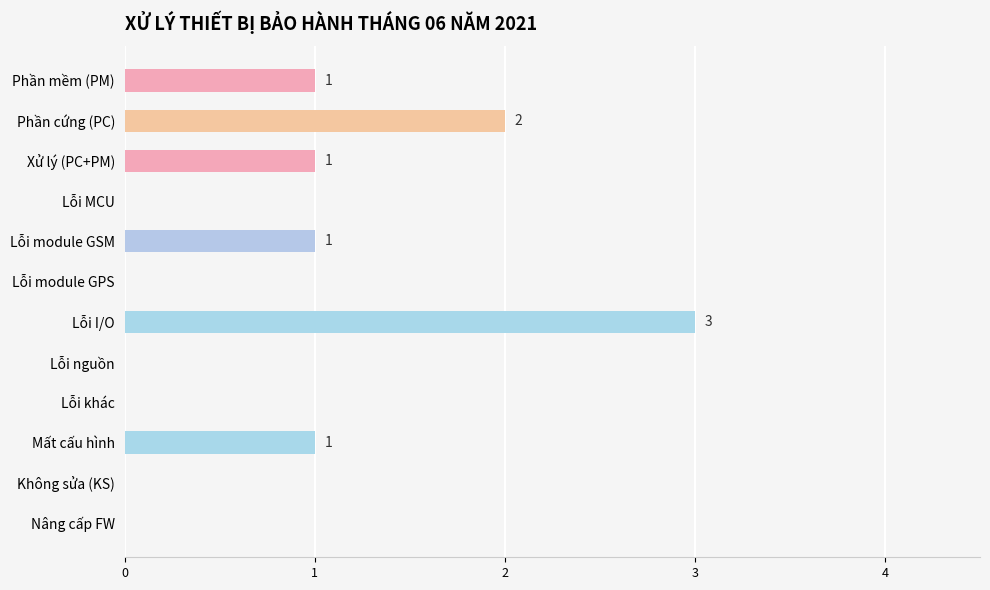

Reading top to bottom, what are all the values shown in this chart?

Phần mềm (PM)=1	Phần cứng (PC)=2	Xử lý (PC+PM)=1	Lỗi MCU=0	Lỗi module GSM=1	Lỗi module GPS=0	Lỗi I/O=3	Lỗi nguồn=0	Lỗi khác=0	Mất cấu hình=1	Không sửa (KS)=0	Nâng cấp FW=0